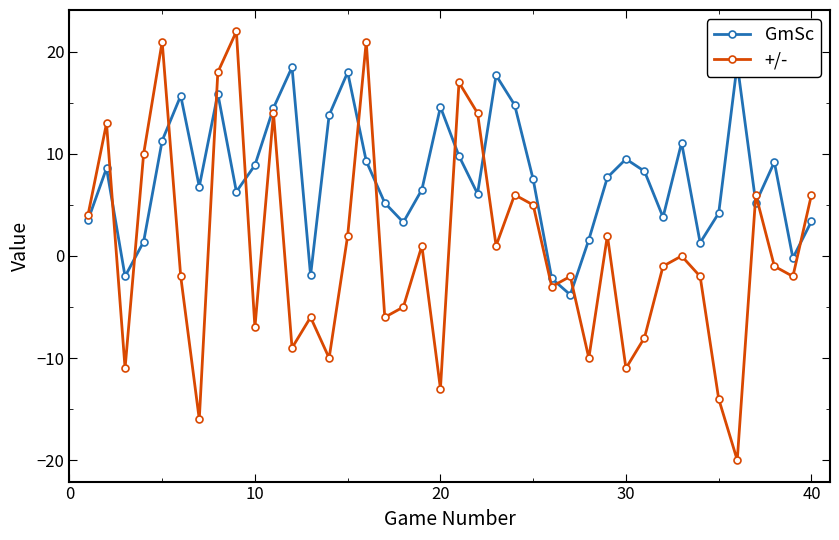

What is the difference between the second highest and minimum values in the +/- series?

41